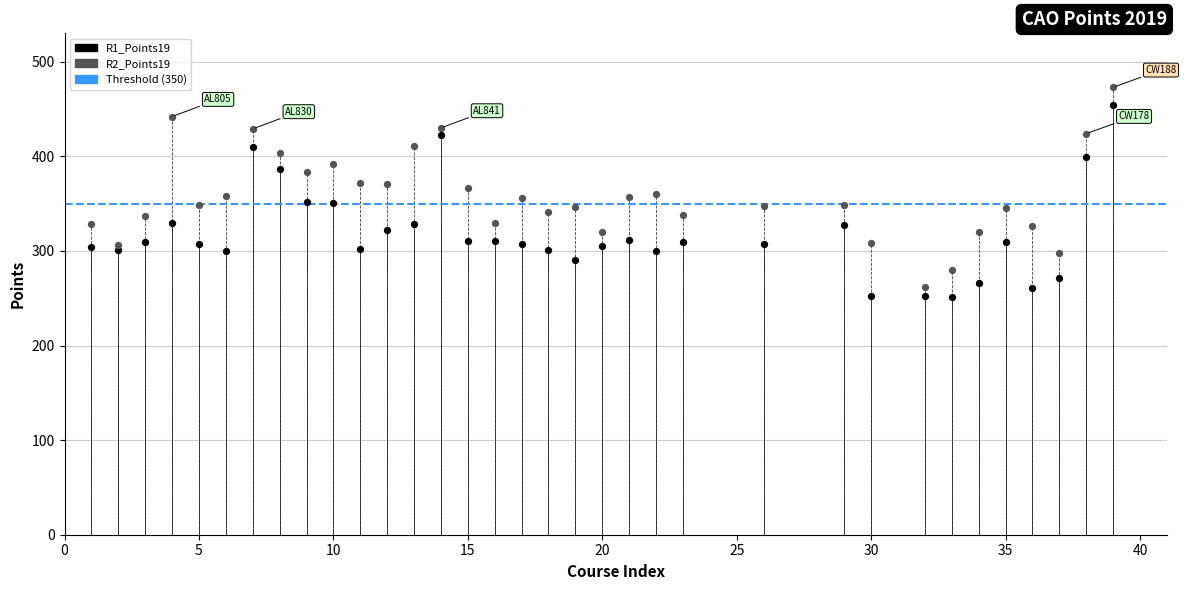

What is the X range (max minus min) for the scatter plot?

38